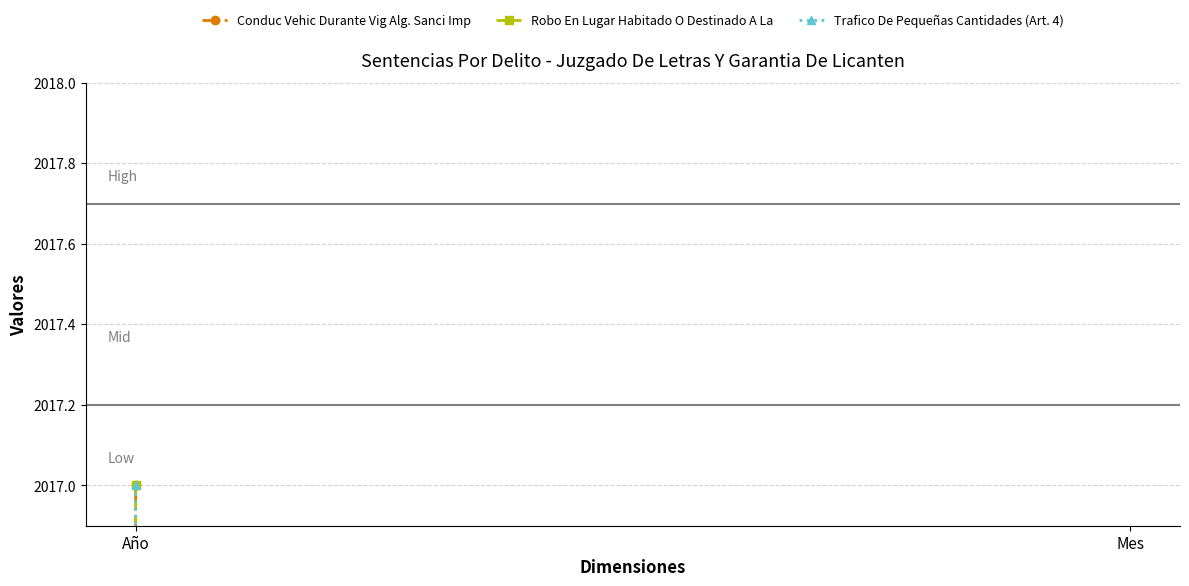

Which series has the widest spread of values?

Conduc Vehic Durante Vig Alg. Sanci Imp